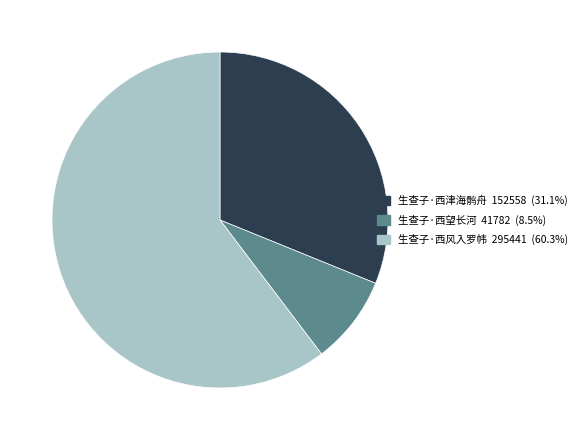

Combined, do 生查子·西望长河 and 生查子·西津海鹘舟 account for over 50%?

No